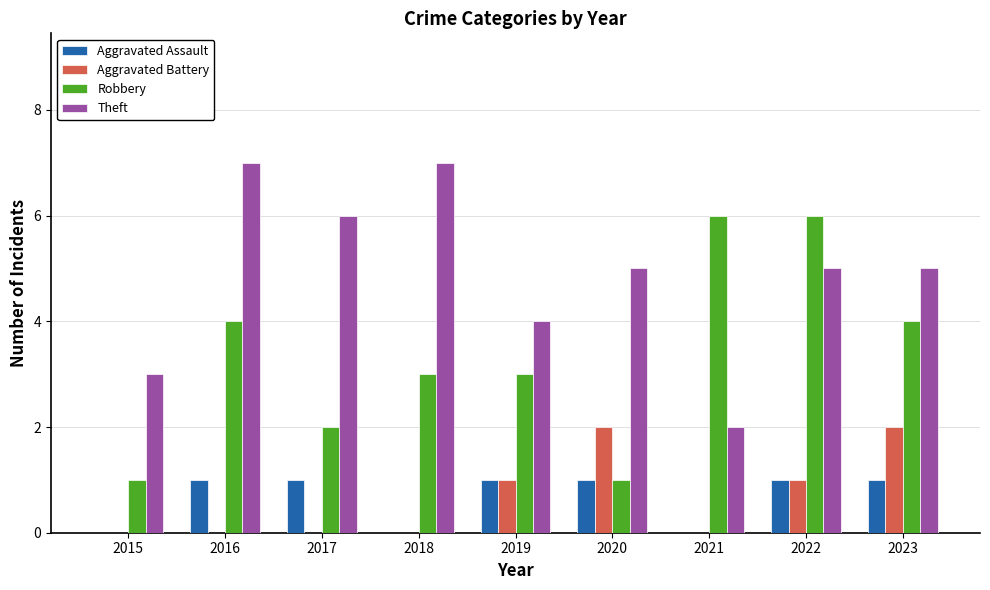

Count the number of categories in the chart.

9